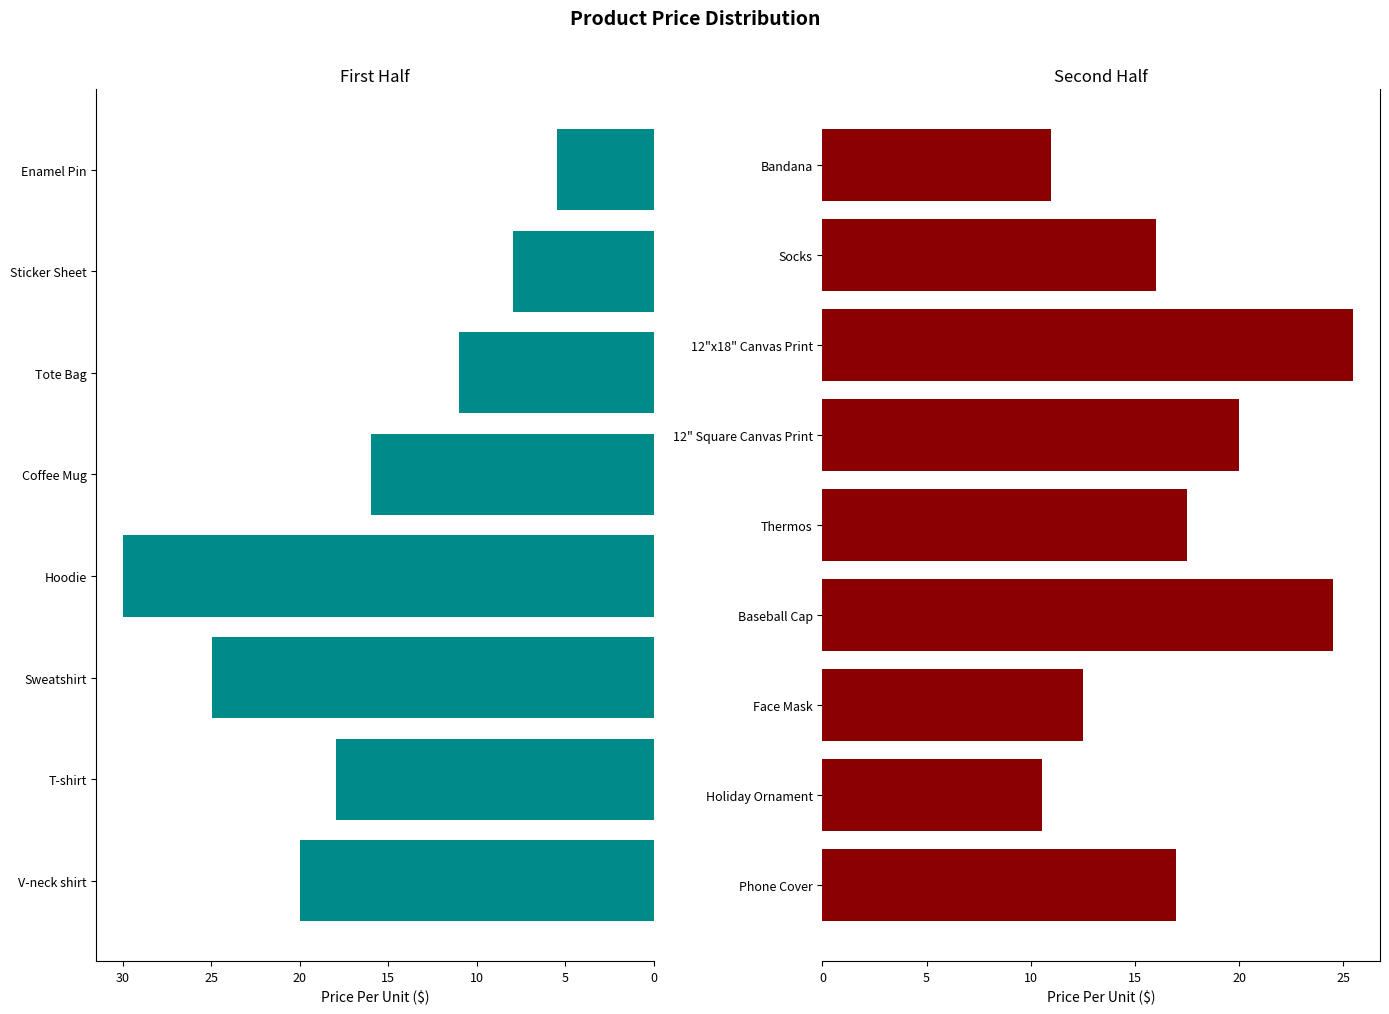

At which category does the chart reach its minimum across all series?

Enamel Pin